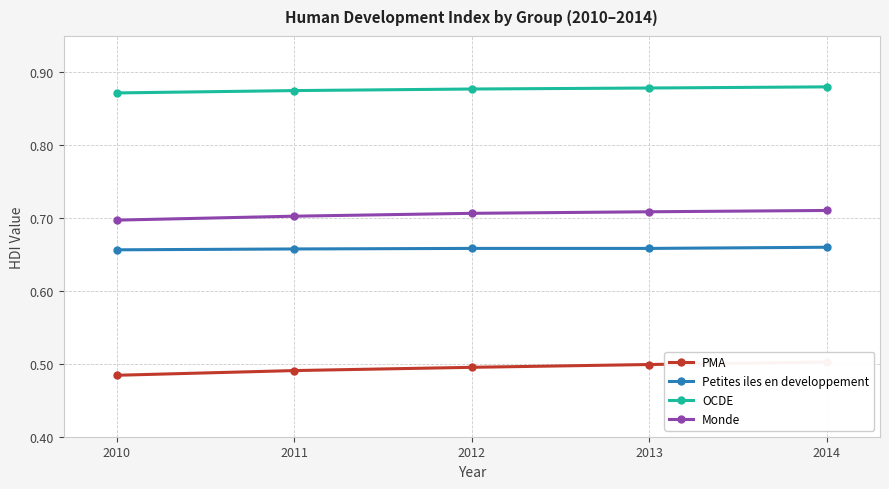

What is the approximate value of PMA at 2010?

0.5